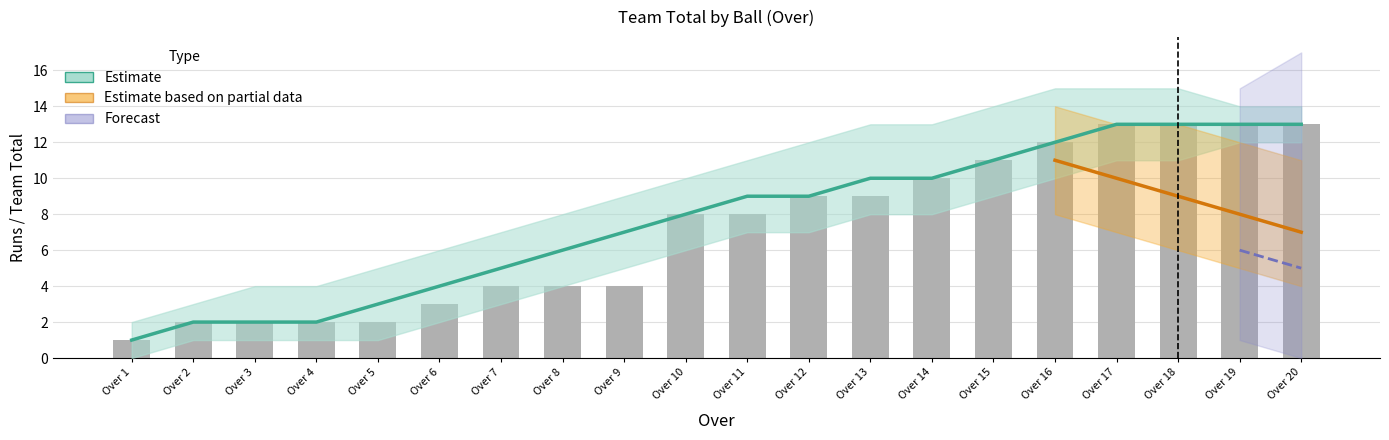

What is the difference between the highest and lowest values at 9?

4